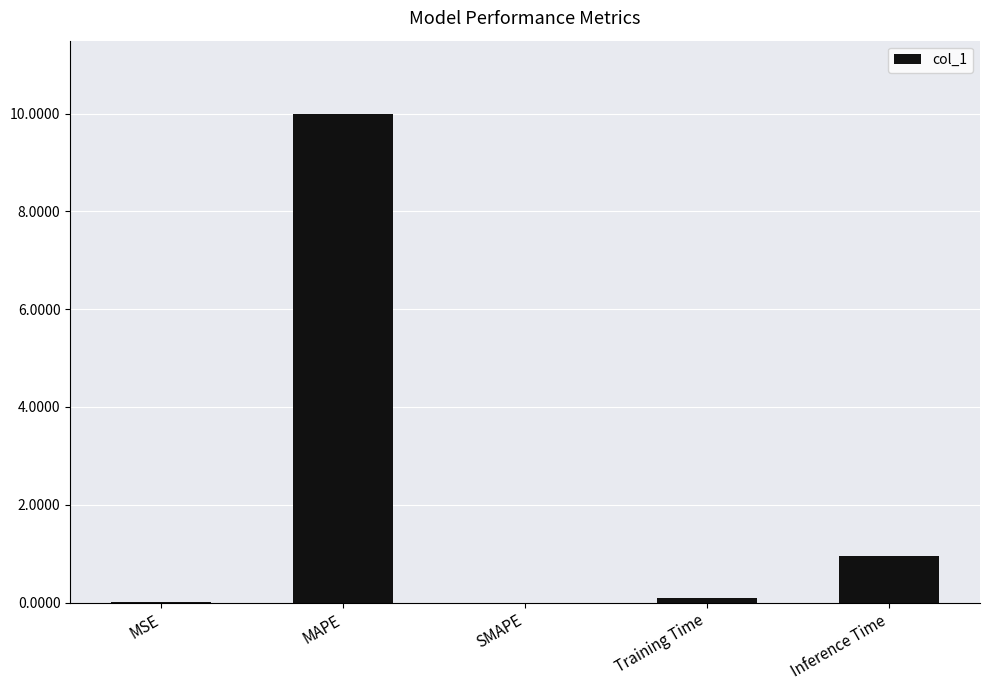

The chart shows a value of 0.9 at Inference Time. True or false?

True